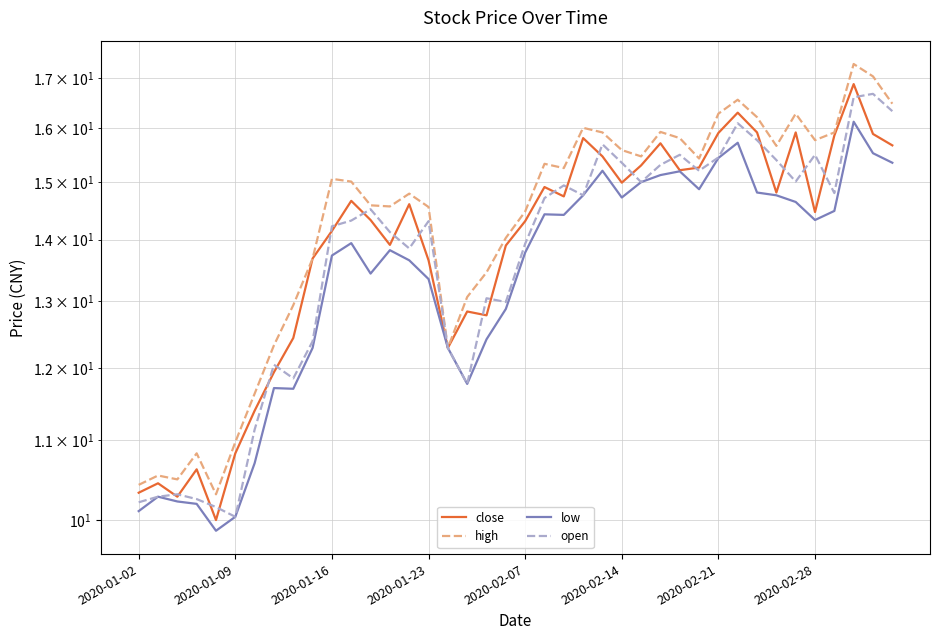

What is the maximum value shown in the chart?

17.3